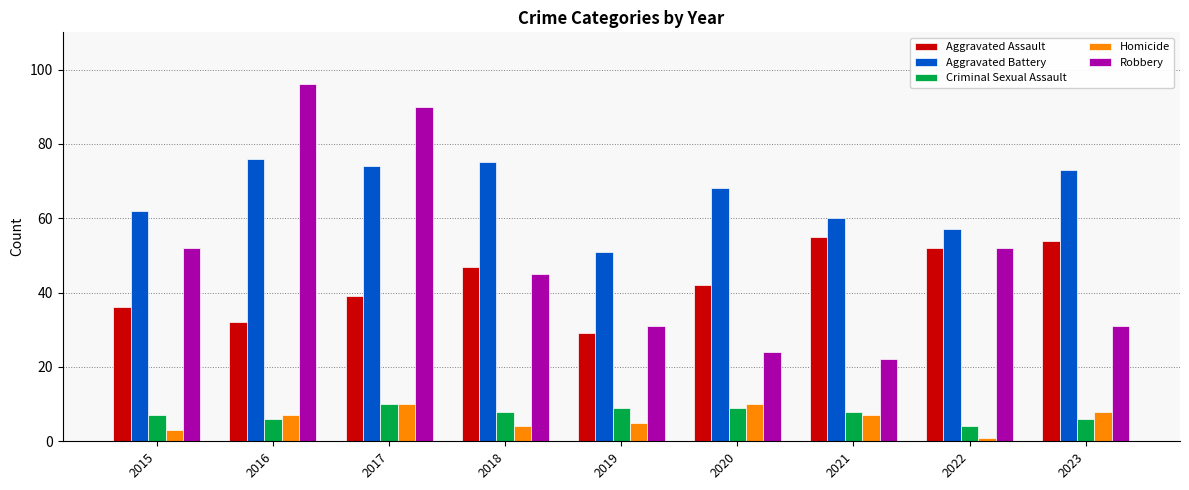

How many bars are there in each group?

5